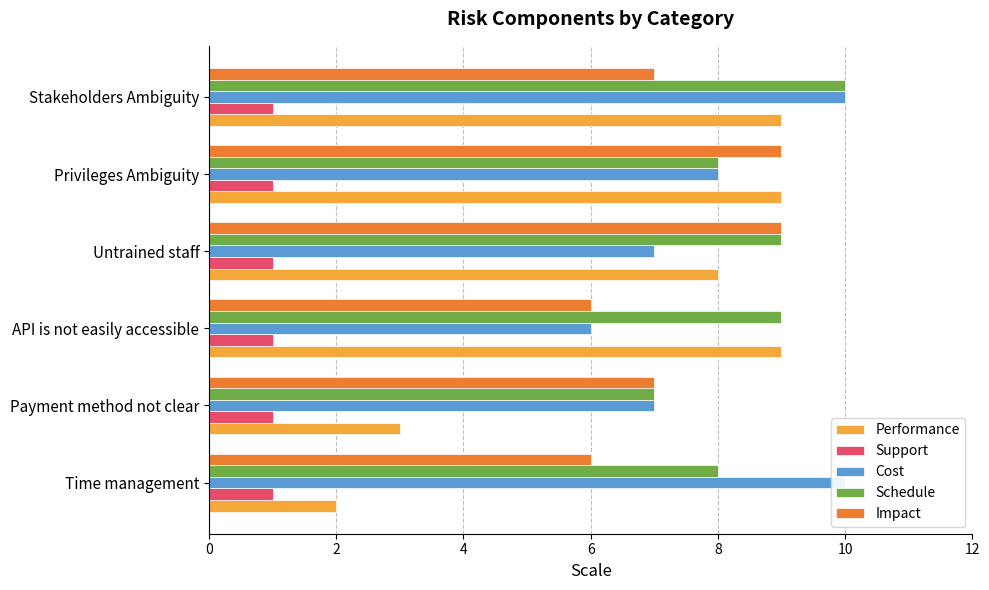

What is the difference between the second highest and minimum values in the Performance series?

7.0